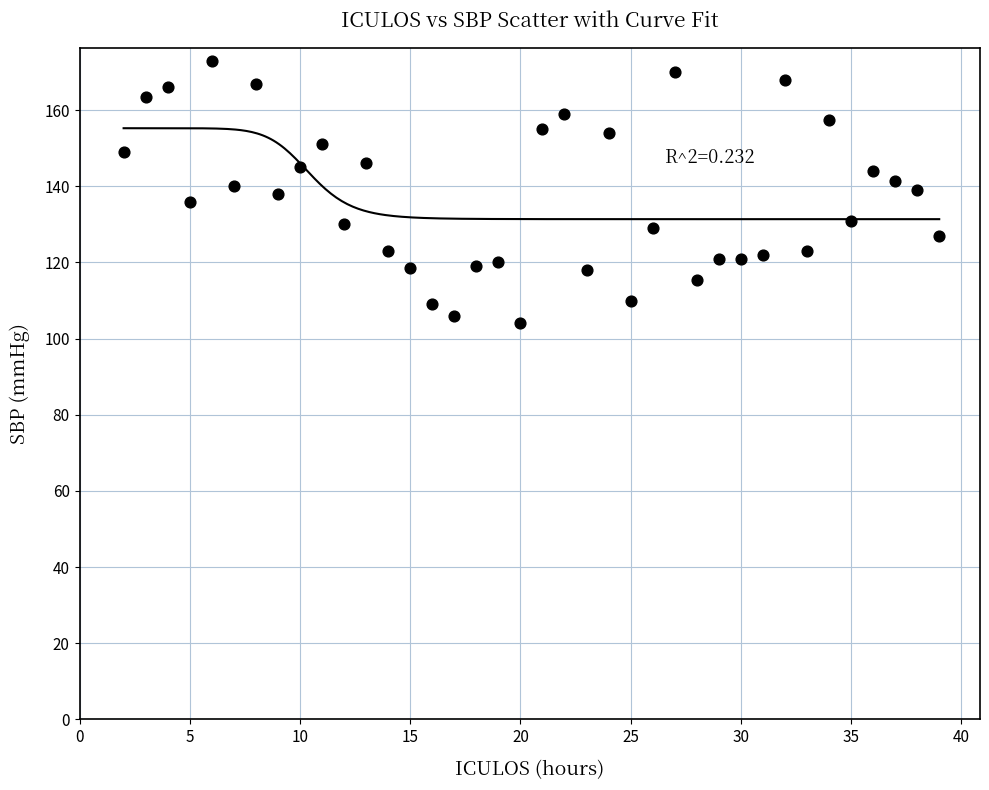

What is the range of X values (max minus min)?

37.0